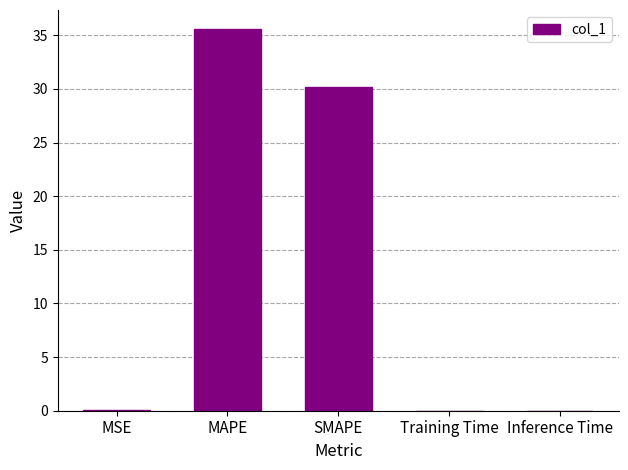

What is the sum of the values at MSE and MAPE?

35.6